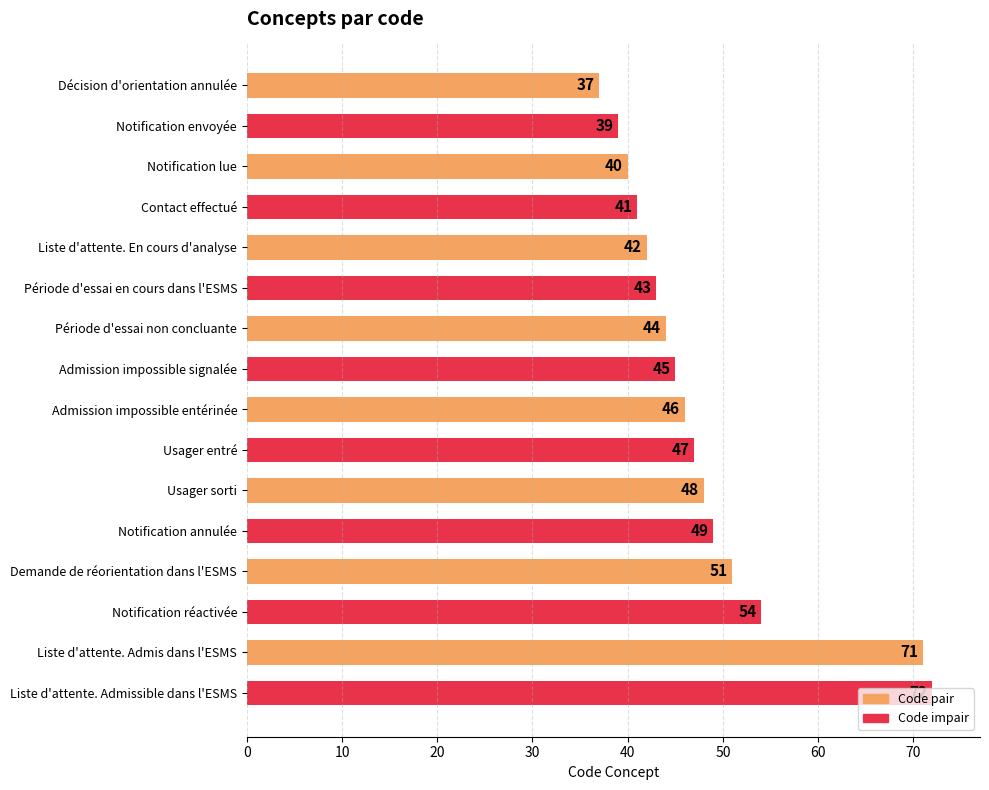

What position from the bottom is Décision d'orientation annulée?

16